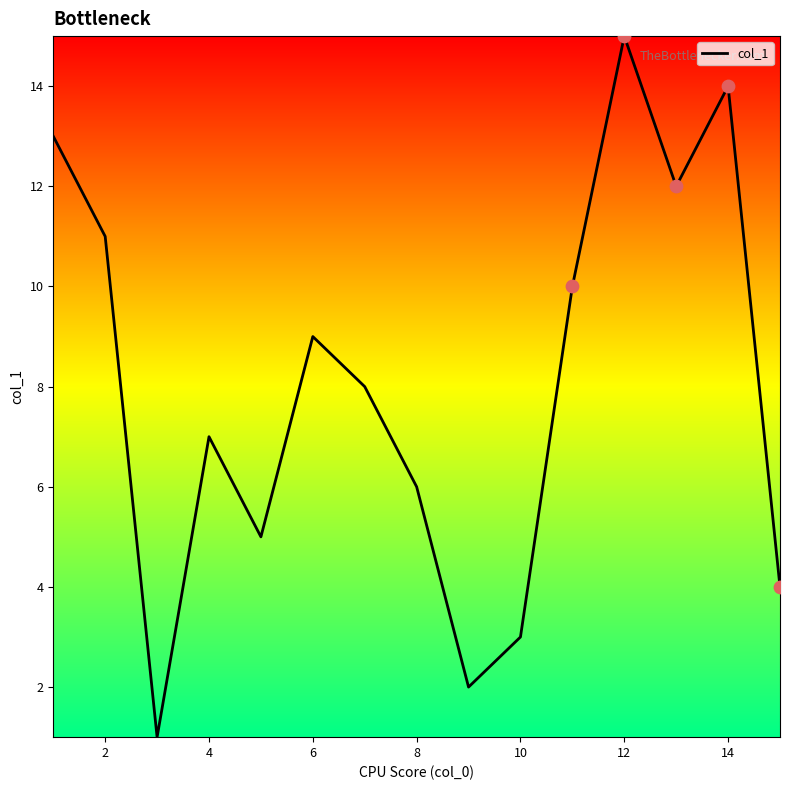

What is the maximum value shown in the chart?

15